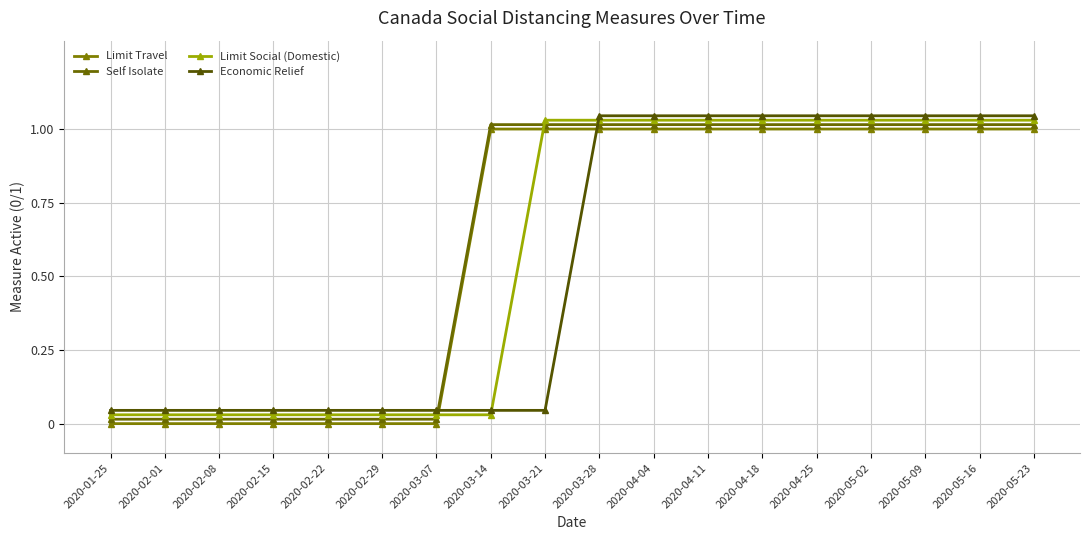

List the labels in order of Limit Social (Domestic) value, smallest first.

2020-01-25, 2020-02-01, 2020-02-08, 2020-02-15, 2020-02-22, 2020-02-29, 2020-03-07, 2020-03-14, 2020-03-21, 2020-03-28, 2020-04-04, 2020-04-11, 2020-04-18, 2020-04-25, 2020-05-02, 2020-05-09, 2020-05-16, 2020-05-23